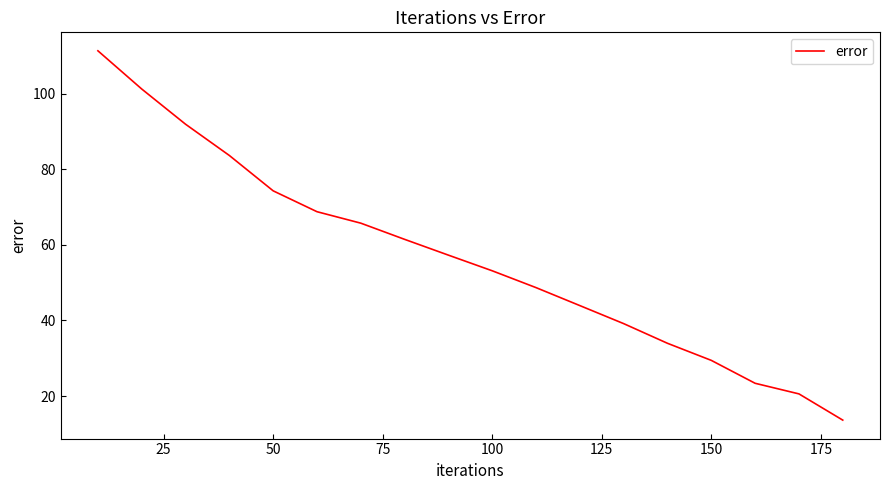

What is the difference between the maximum and minimum values?

97.7